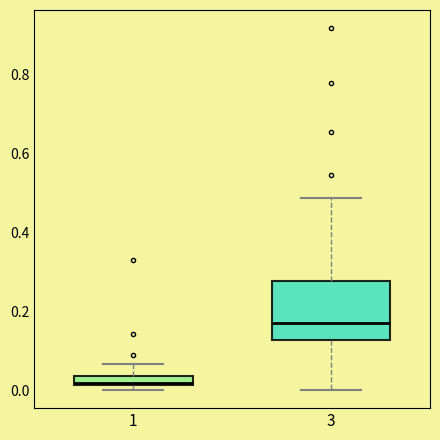

Which box's median line is the lowest?

1